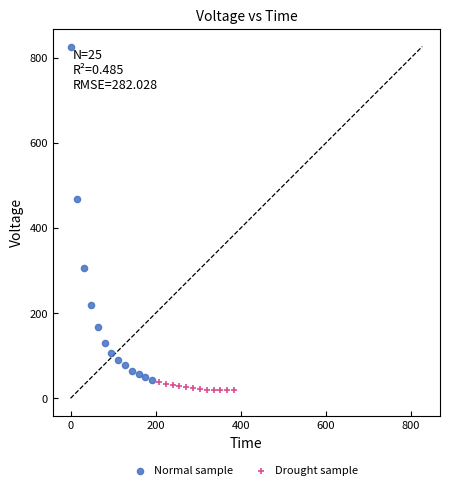

Which series has the largest Y range (max minus min)?

Normal sample